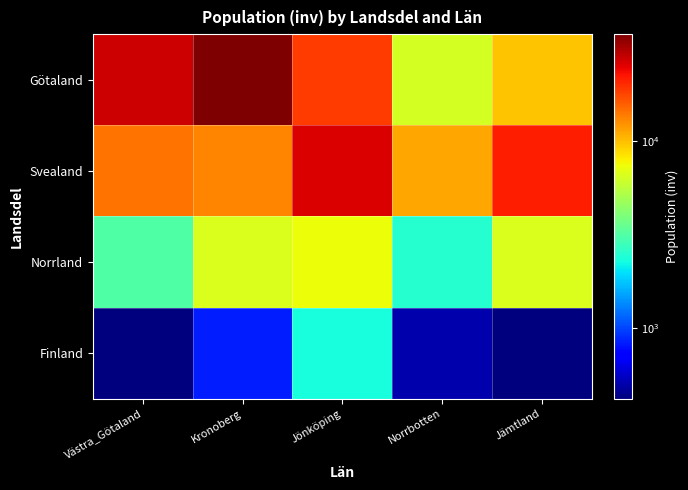

Which series has the largest range (max minus min)?

Götaland